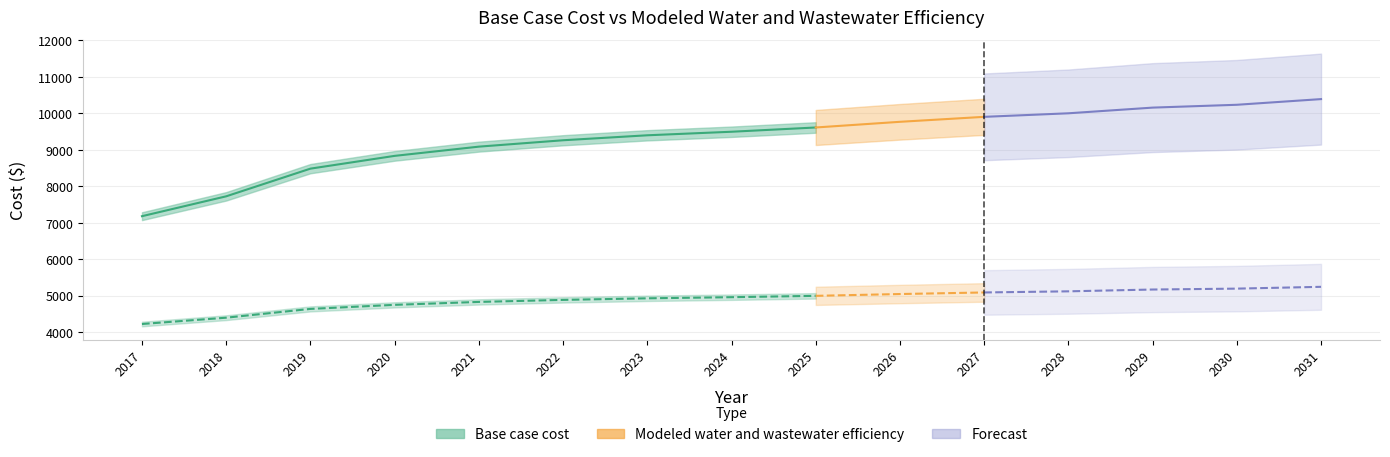

Reading left to right, what are all the values shown in this chart?

Base case cost: 2017=7182.5	2018=7727.3	2019=8486.1	2020=8836.3	2021=9089.2	2022=9264.3	2023=9400.5	2024=9497.8	2025=9614.5	2026=9770.1	2027=9906.3	2028=10003.6	2029=10159.2	2030=10237.1	2031=10392.7
Modeled water and wastewater efficiency: 2017=4226.8	2018=4399.7	2019=4640.7	2020=4751.9	2021=4832.2	2022=4887.8	2023=4931.0	2024=4961.9	2025=4999.0	2026=5048.4	2027=5091.7	2028=5122.5	2029=5172.0	2030=5196.7	2031=5246.1